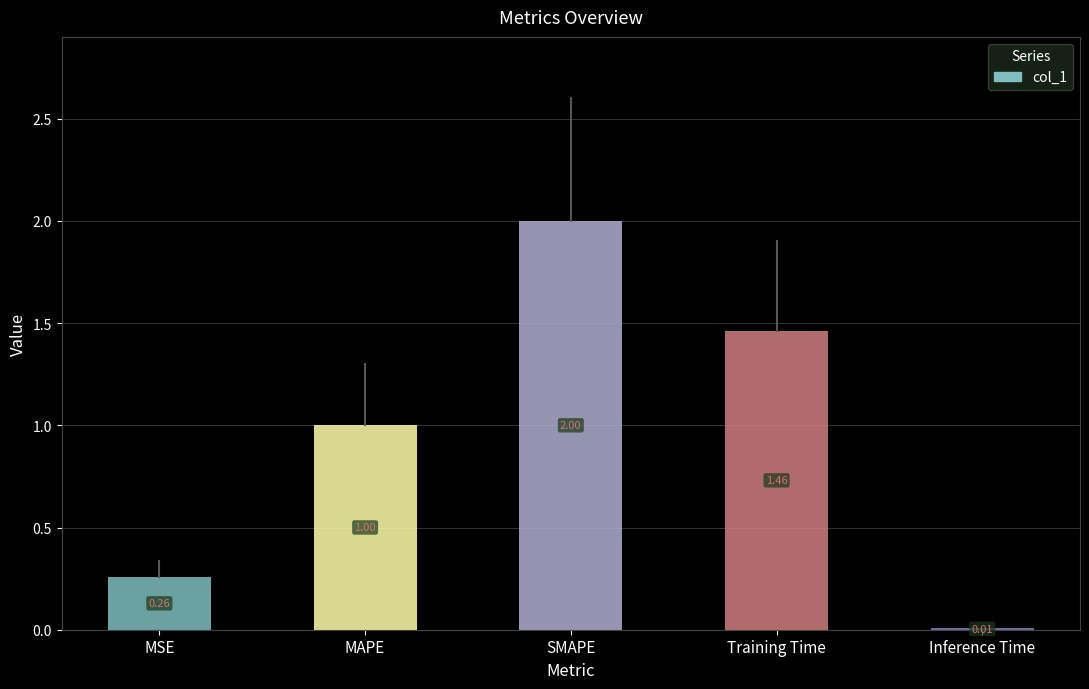

At which label is the value closest to 1?

MAPE